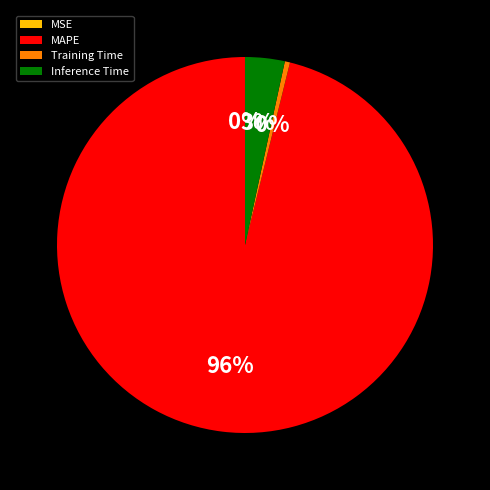

To the nearest percent, what portion does Inference Time represent?

3%